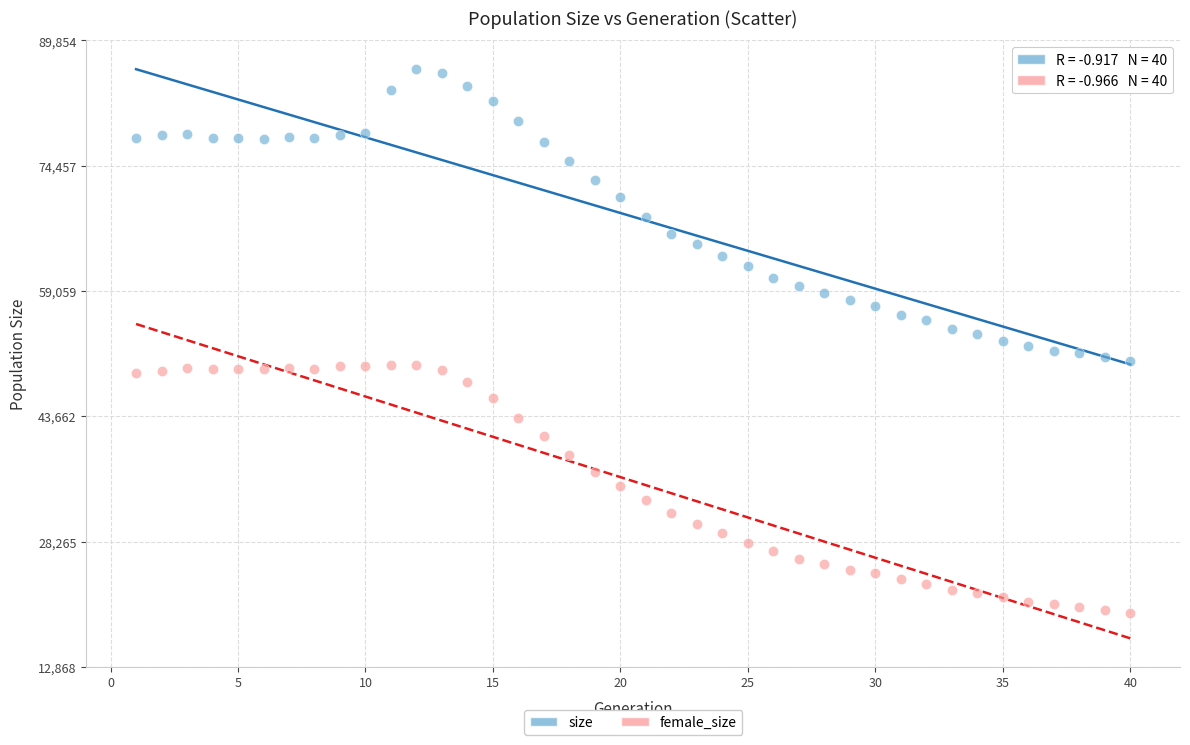

Which series reaches the maximum Y coordinate?

size